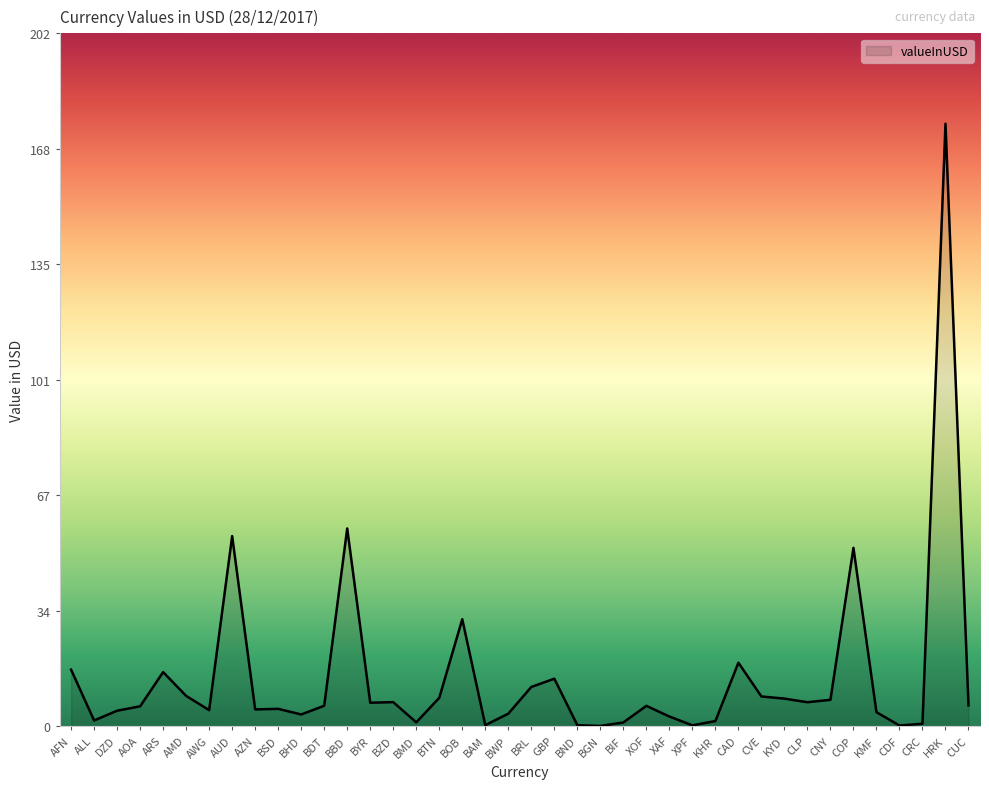

Is it true that the value at CLP is 7.0?

True